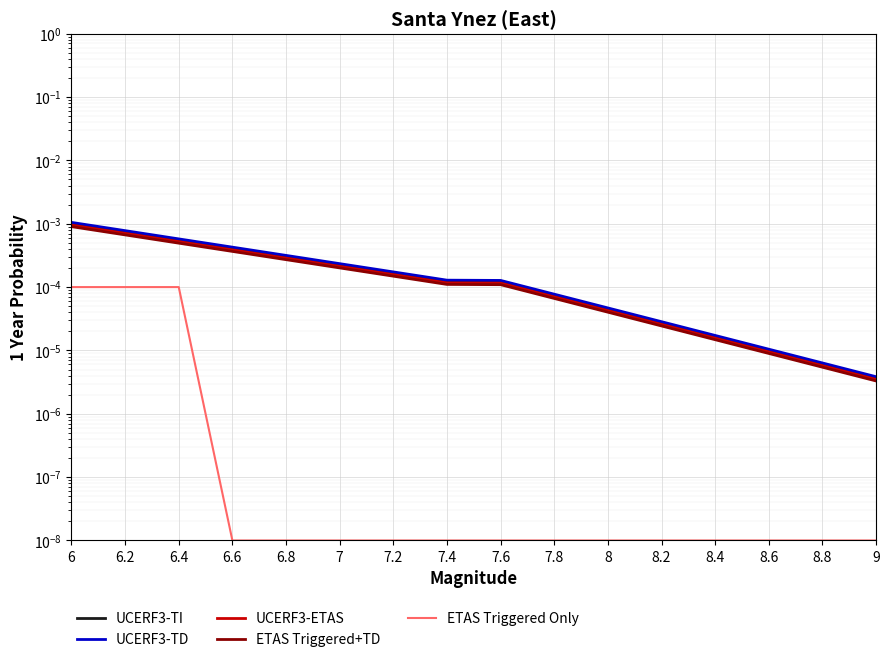

Rank the series by their maximum value, from lowest to highest.

ETAS Triggered Only, ETAS Triggered+TD, UCERF3-ETAS, UCERF3-TI, UCERF3-TD